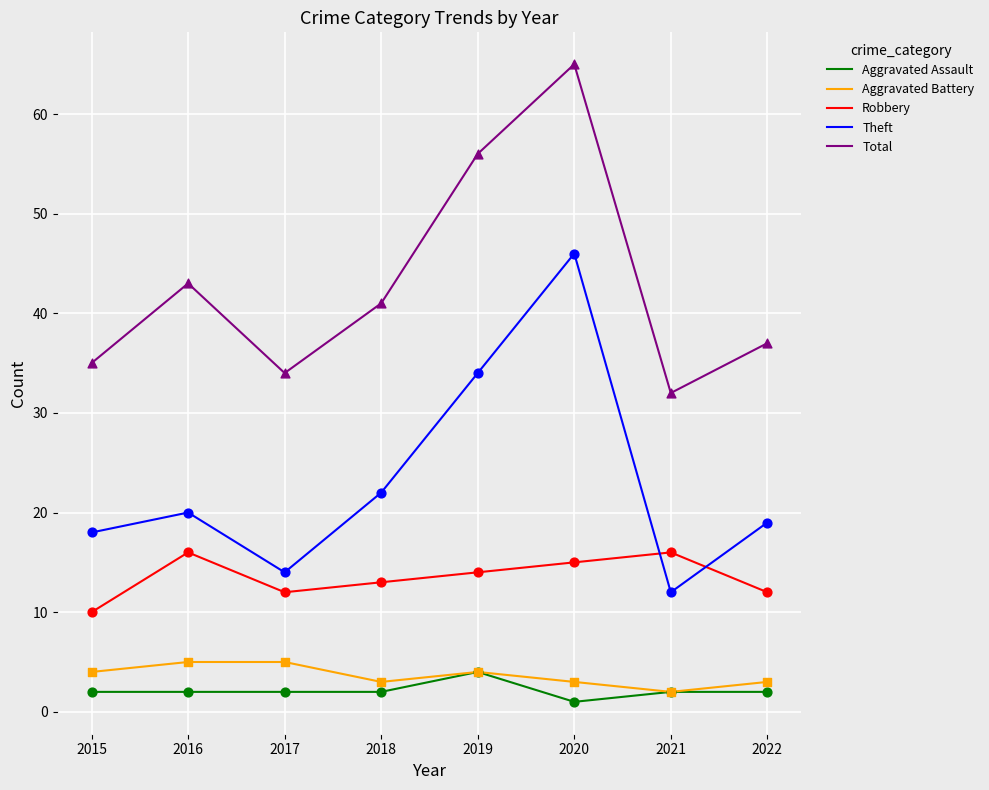

Which series has the largest total across all categories?

Total